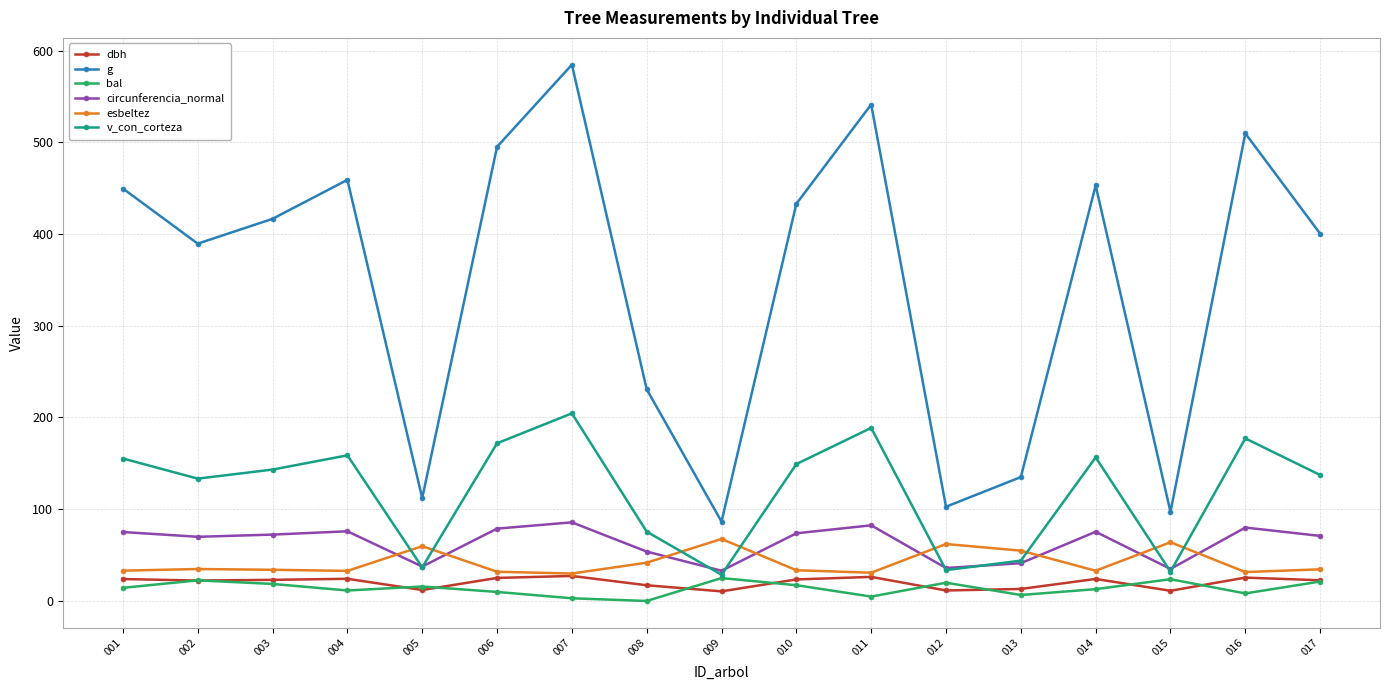

What is the average value of the g series?

346.8